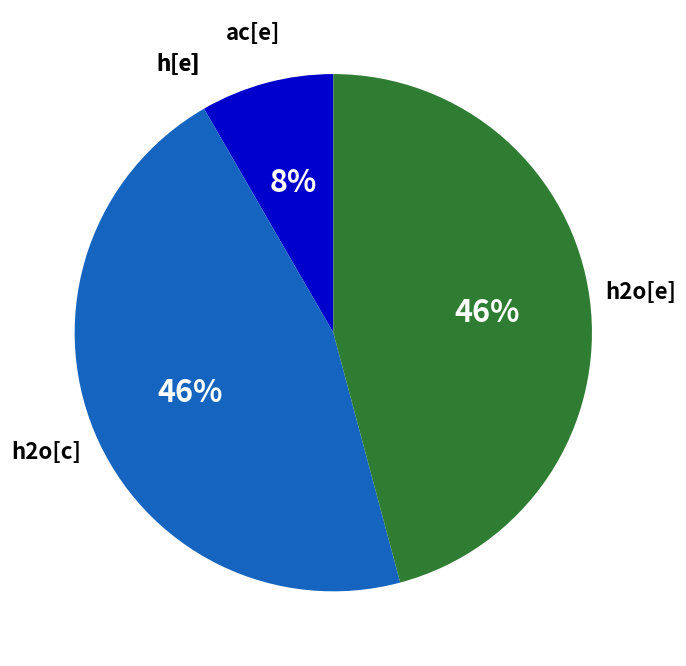

To the nearest percent, what is the difference between the largest and smallest slice percentages?

46%